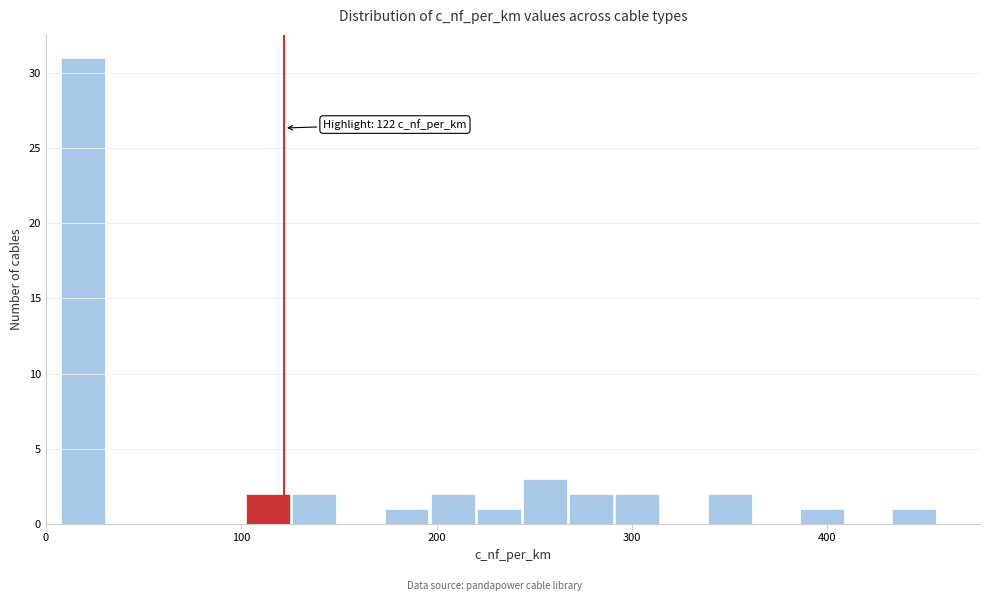

Around what value on the x-axis is the tallest bar? Give the approximate position of its centre, as read against the axis.

20